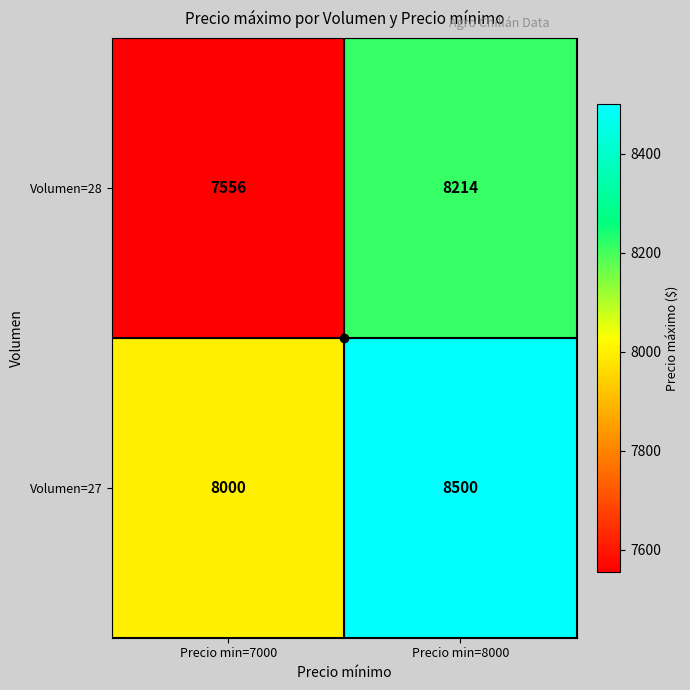

What is the sum of the Volumen=27 values at Precio min=8000 and Precio min=7000?

16500